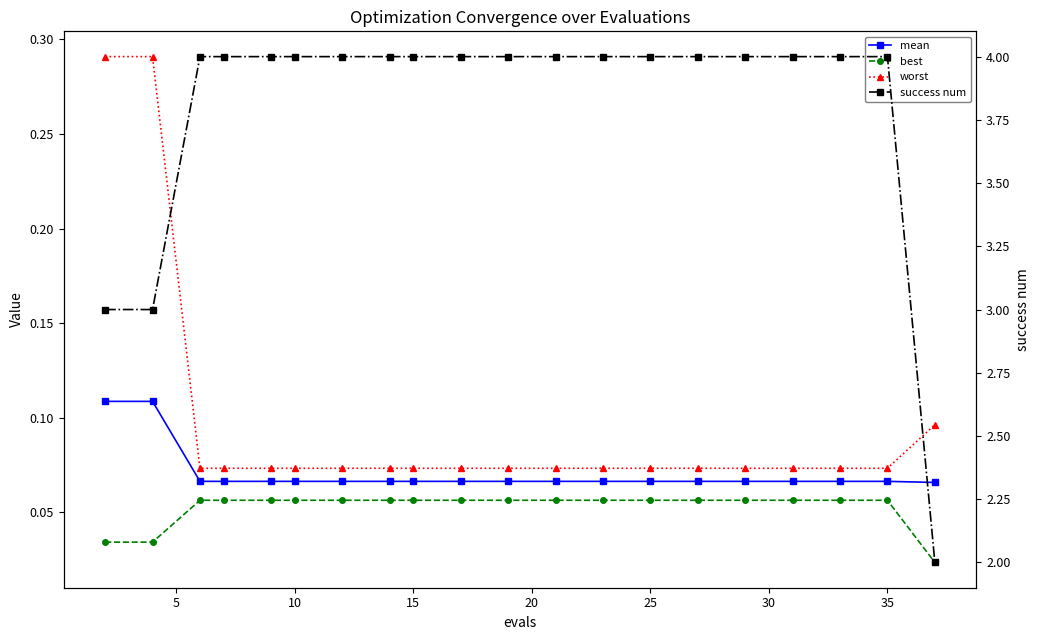

How many lines are shown in the chart?

4